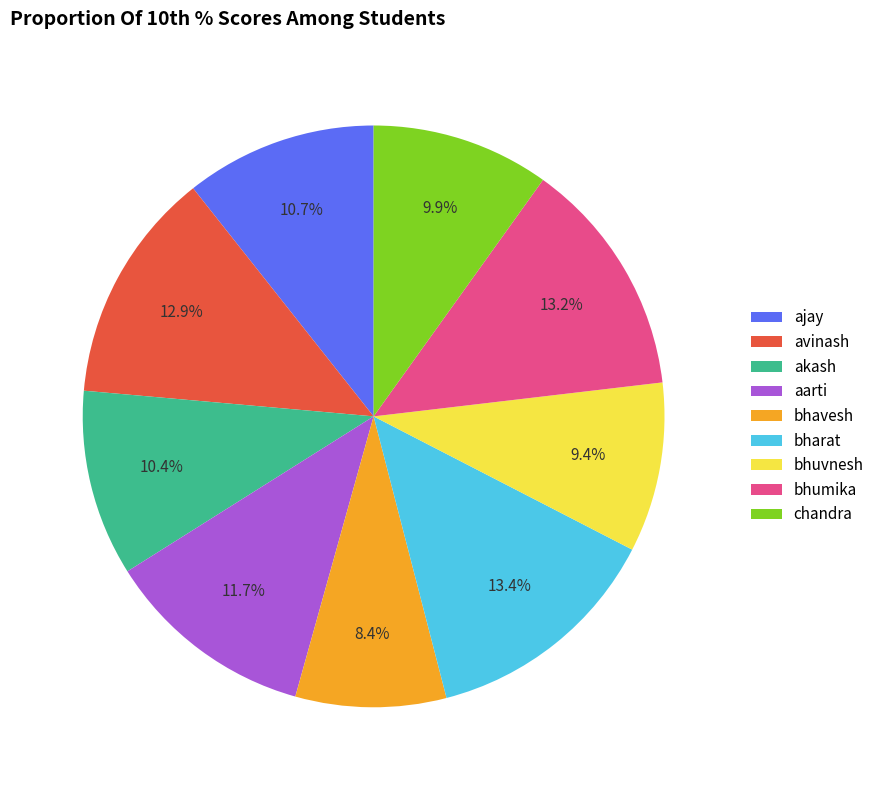

Does avinash represent more than half of the total?

No